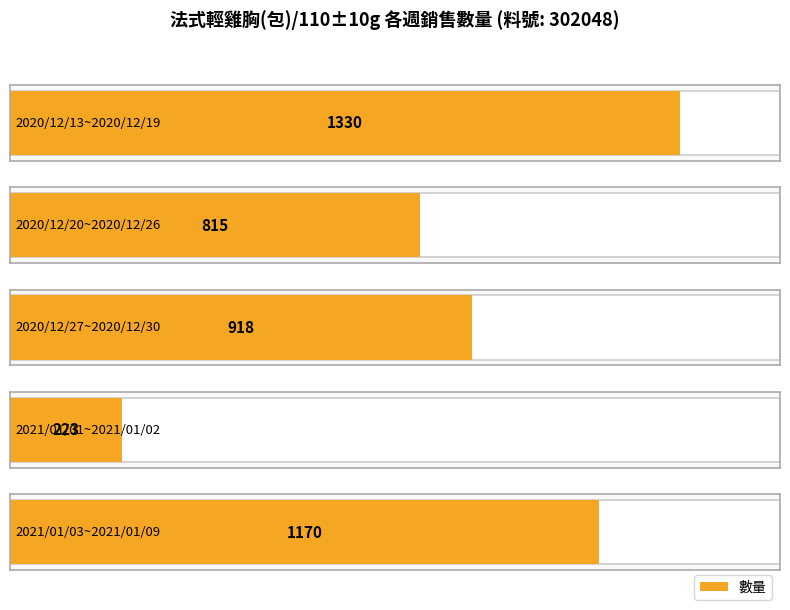

Which label corresponds to the largest value in the chart?

2020/12/13~2020/12/19